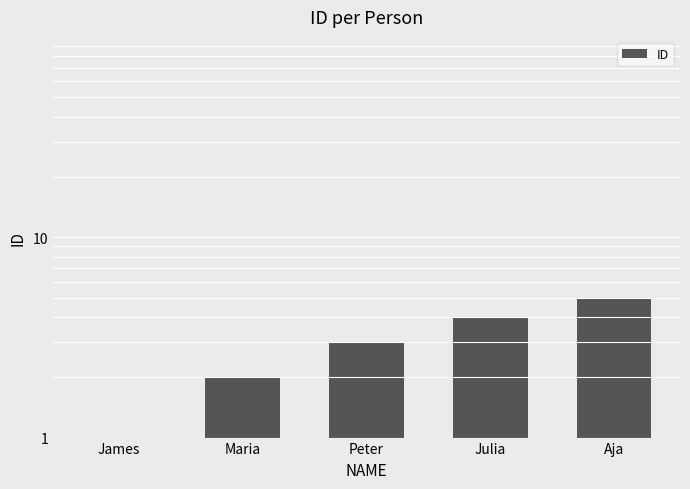

Reading right to left, extract all data points from this chart.

5	4	3	2	1